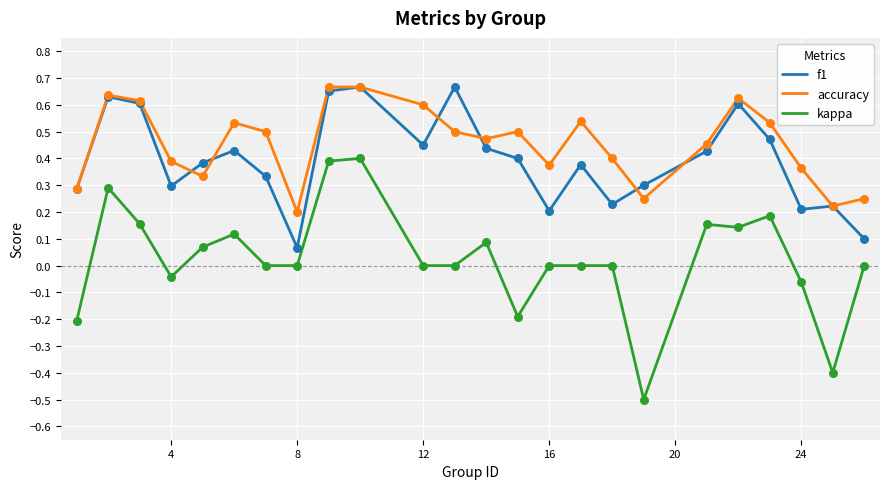

Which series has the largest total across all categories?

accuracy